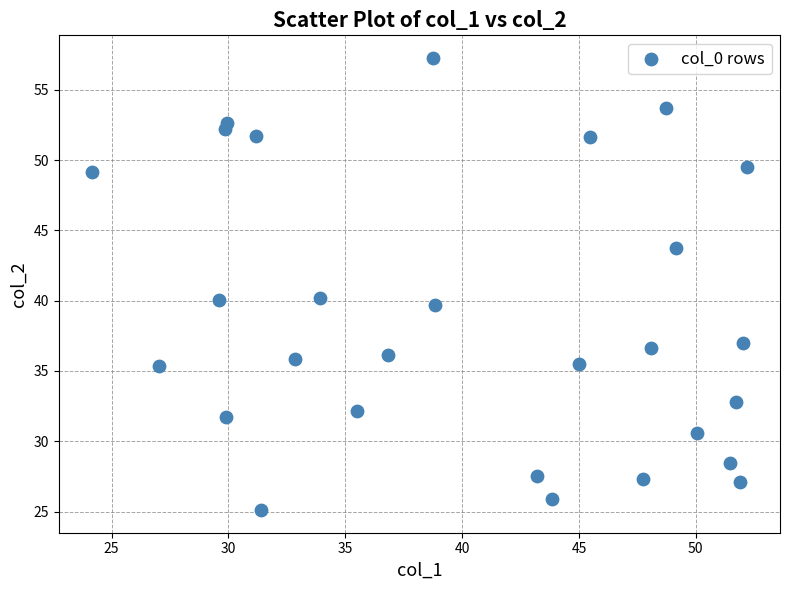

What is the range of X values (max minus min)?

28.1